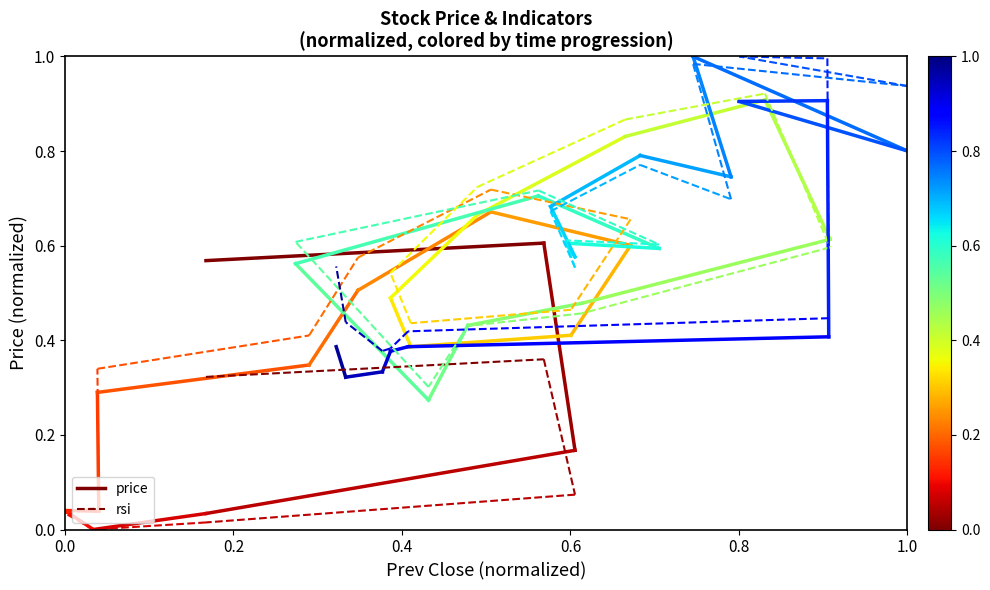

What is the spread (max minus min) of values at 0.0?

0.2